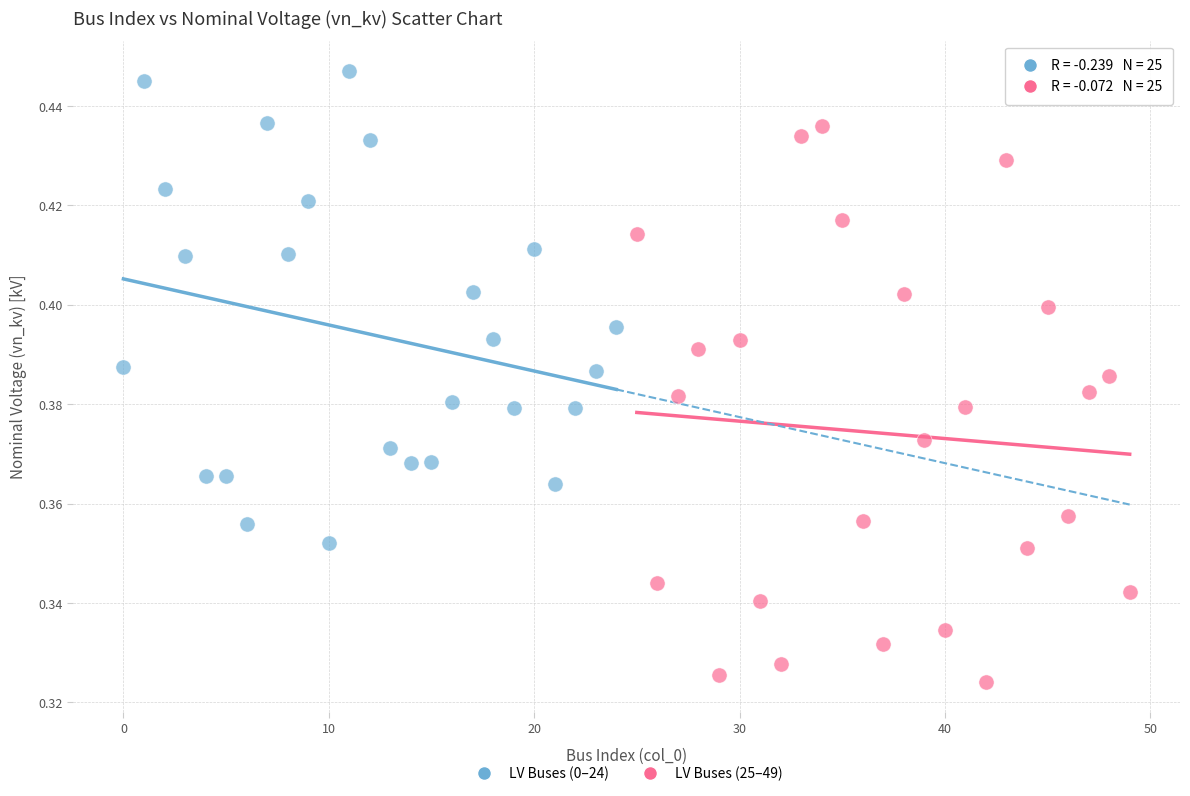

Which series reaches the maximum Y coordinate?

LV Buses (0–24)